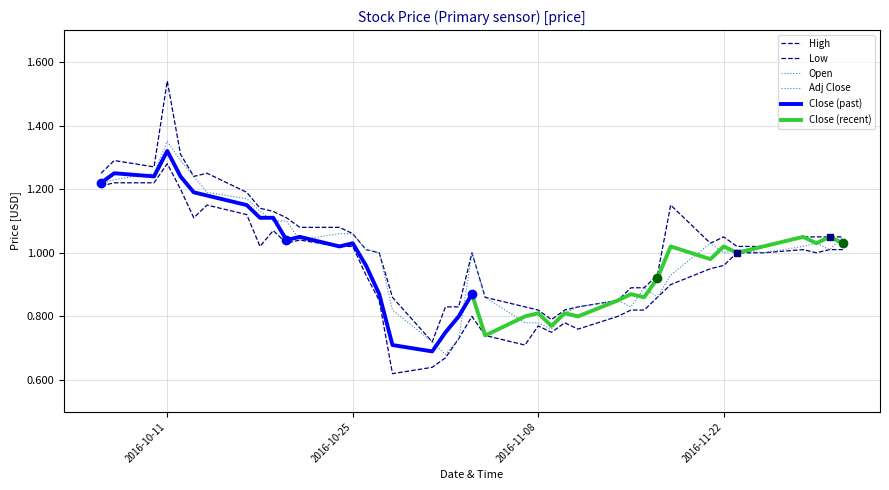

Where is Low nearest to the value 0?

2016-10-28